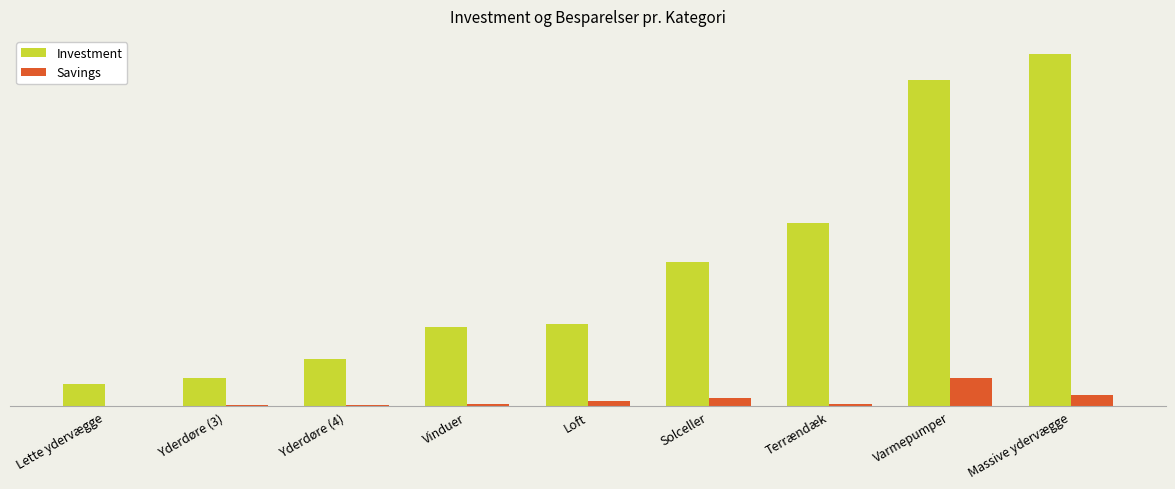

What is the average value of the Savings series?

2966